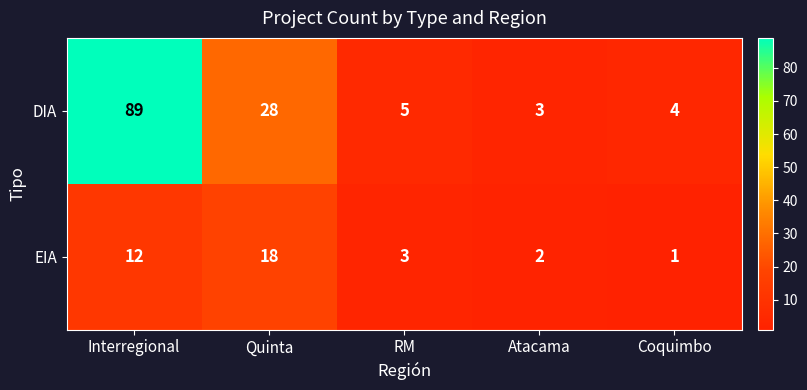

Which series changed the most between RM and Coquimbo?

EIA